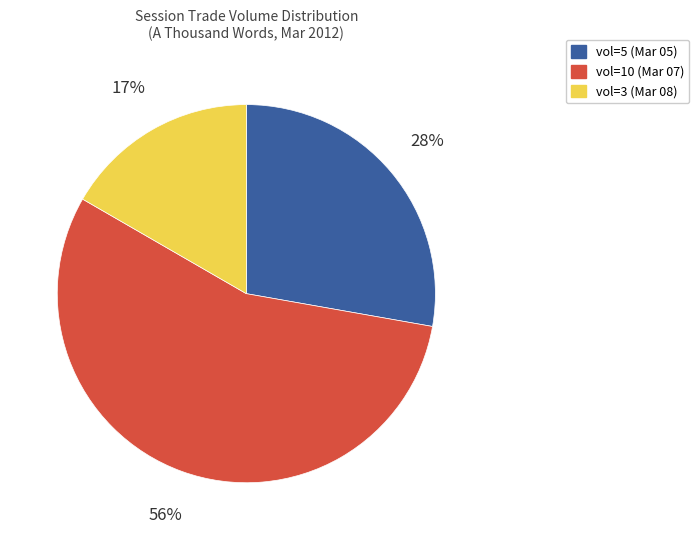

Count the number of slices in the pie.

3